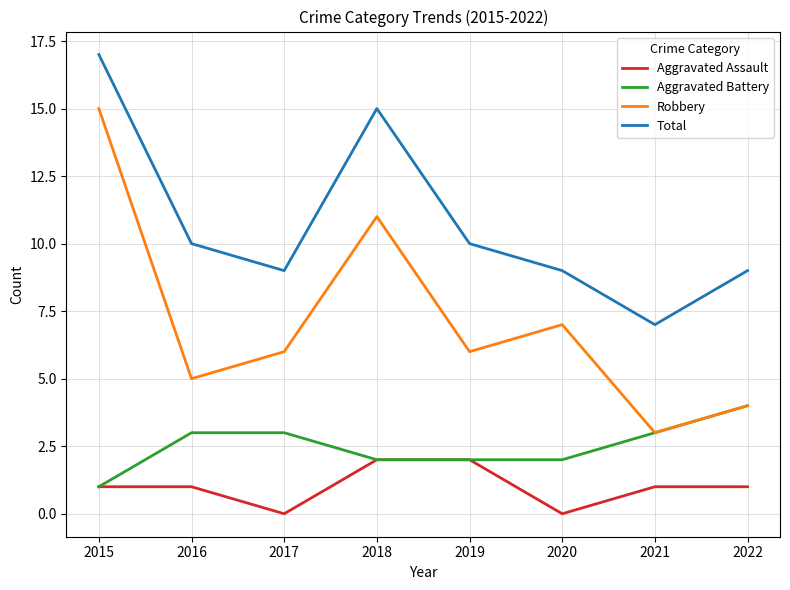

What value does the Total series have at 2016?

10